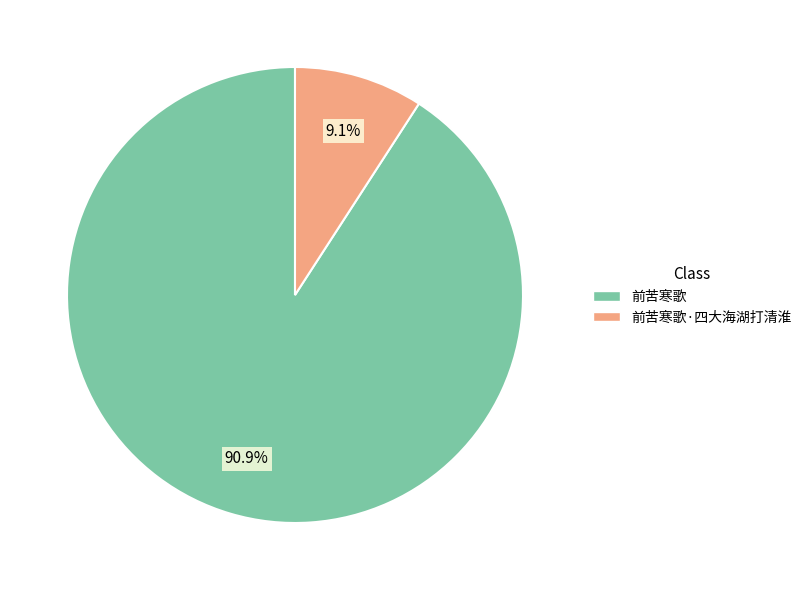

Is there a majority slice in this chart?

Yes